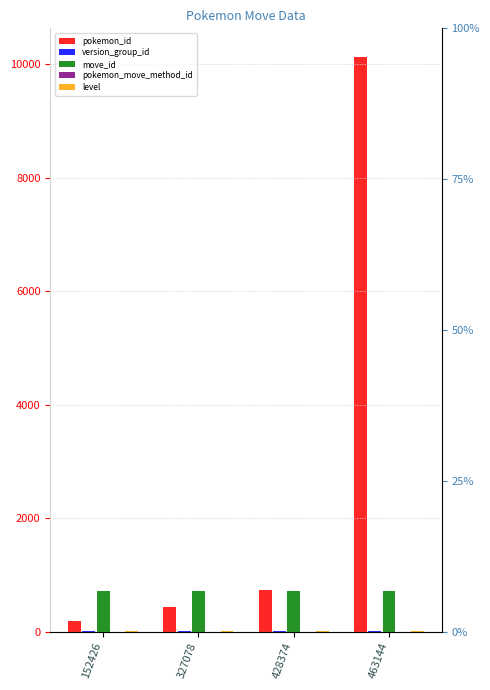

At 463144, list the series in order from largest to smallest.

pokemon_id, move_id, level, version_group_id, pokemon_move_method_id